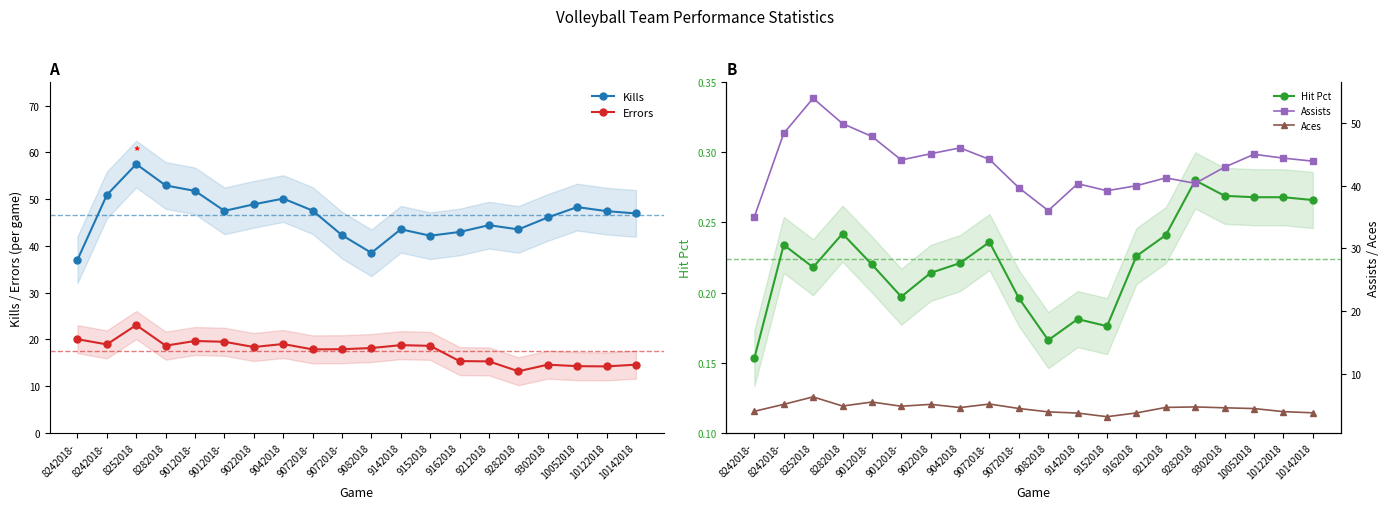

At which category does the chart reach its minimum across all series?

8242018-